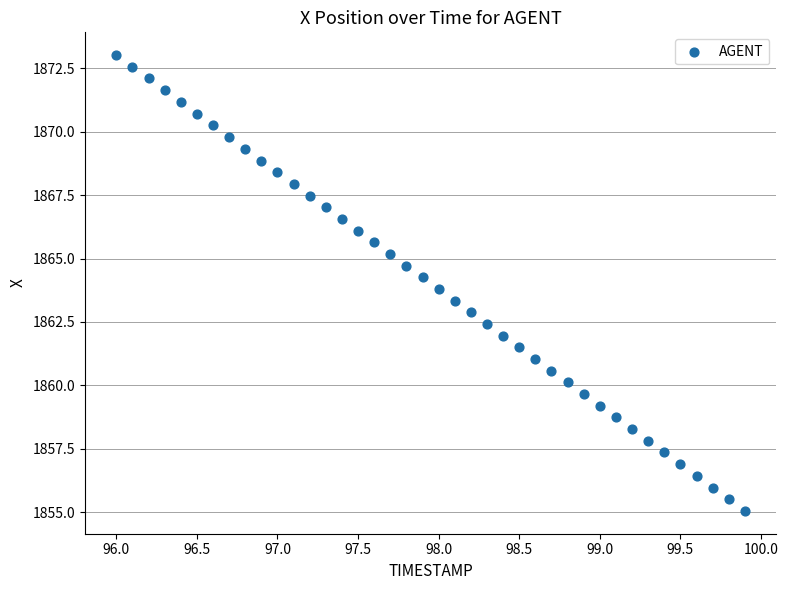

What is the range of X values (max minus min)?

3.9